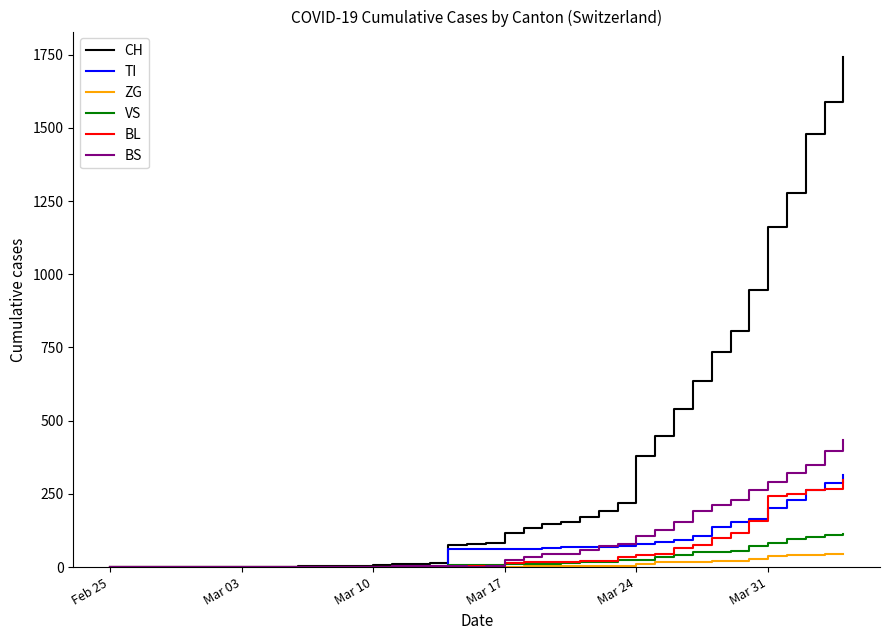

What is the maximum value for BS?

434